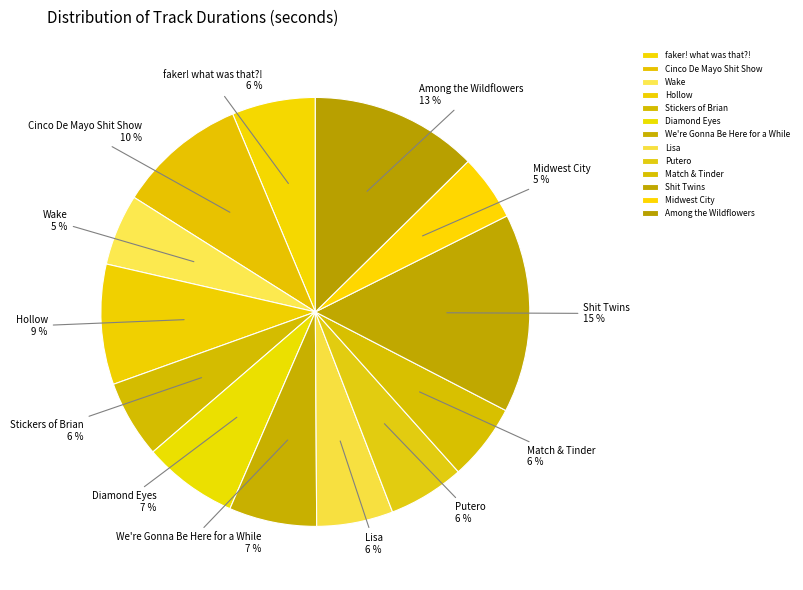

Is it true that Stickers of Brian is 1% of the pie?

False